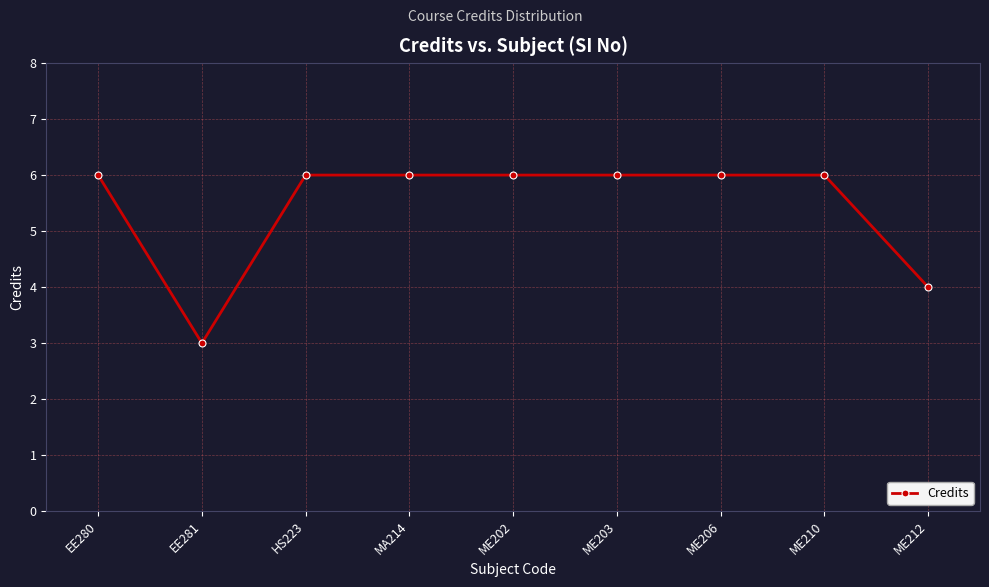

What is the ratio of the value at ME212 to the value at MA214?

0.7